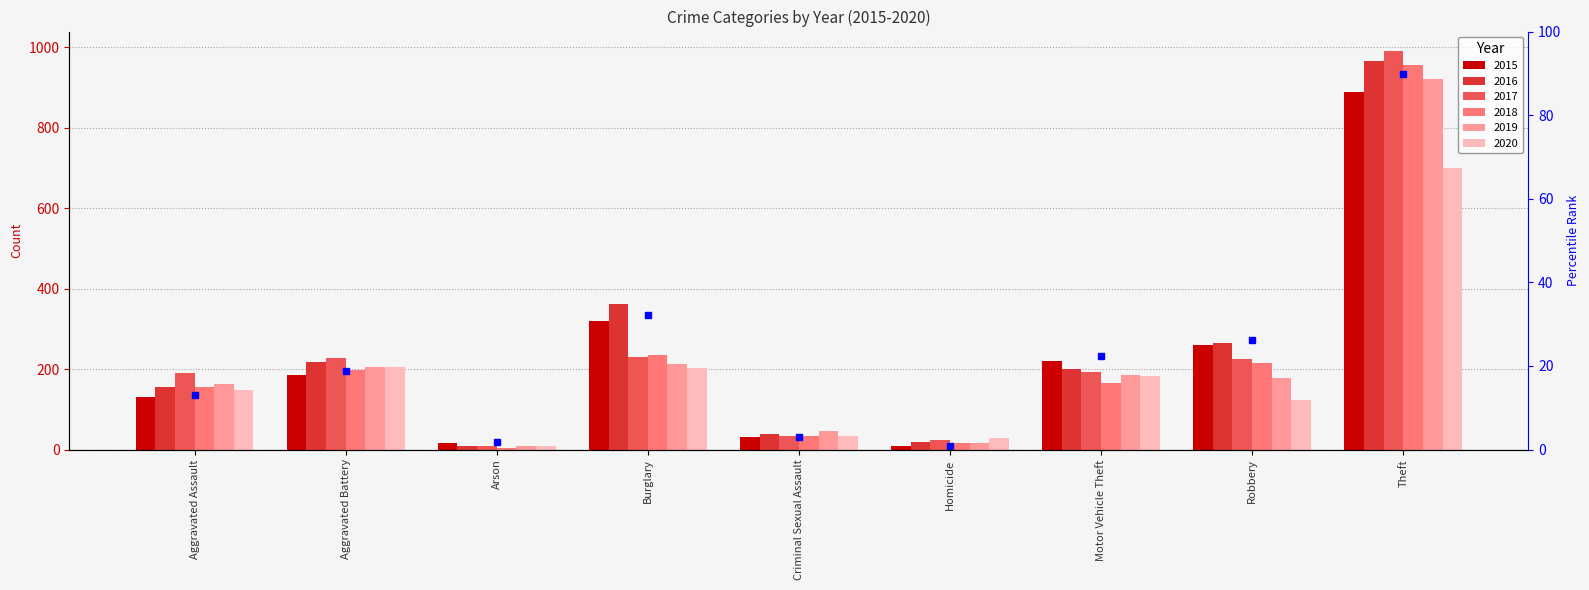

True or false: 2017 has a value of 192 at Motor Vehicle Theft.

True